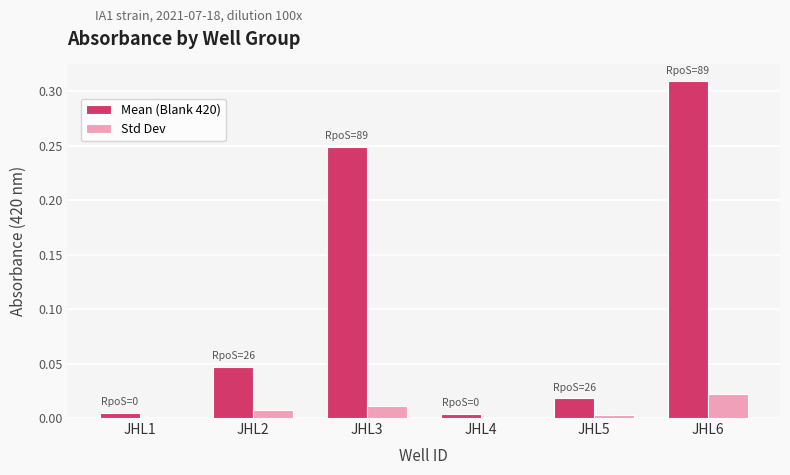

The Mean (Blank 420) series shows 0.0 at JHL2. True or false?

True